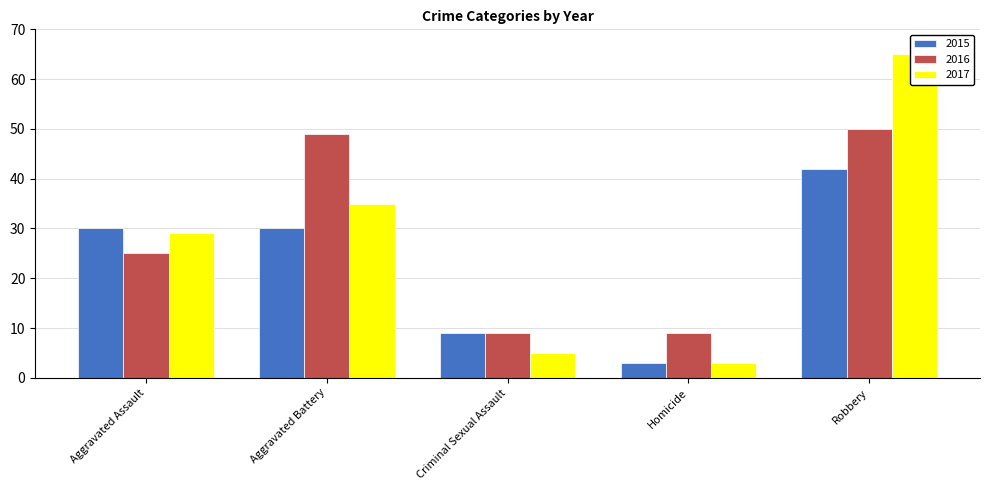

What are all the series names shown in the legend?

2015, 2016, 2017